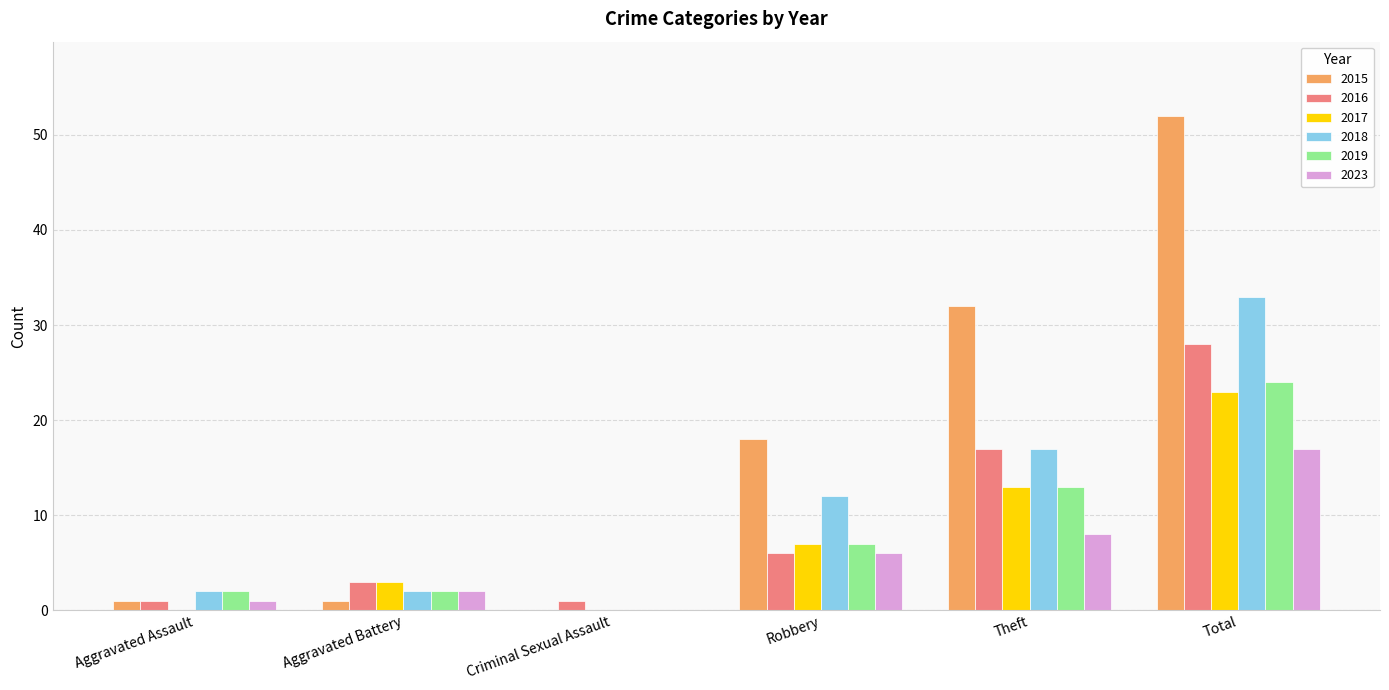

True or false: 2018 has a value of 23 at Total.

False